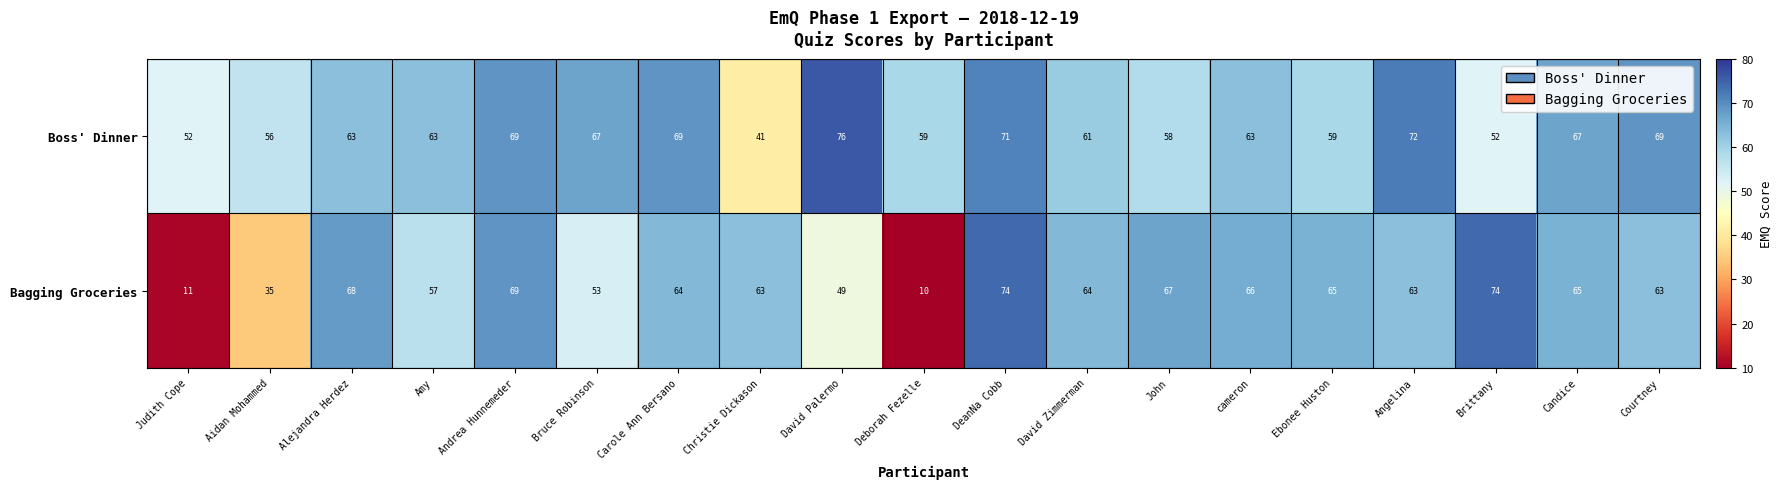

List the series in order of their overall mean, highest first.

Boss' Dinner, Bagging Groceries